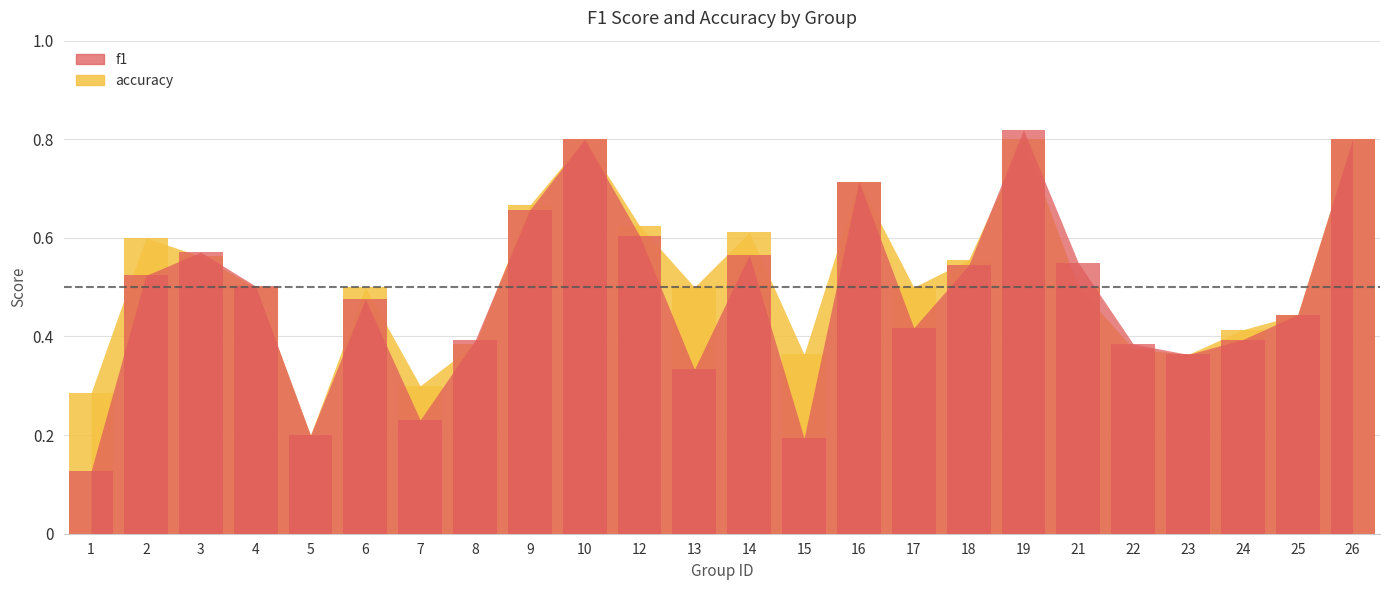

How many bars are there in total?

48